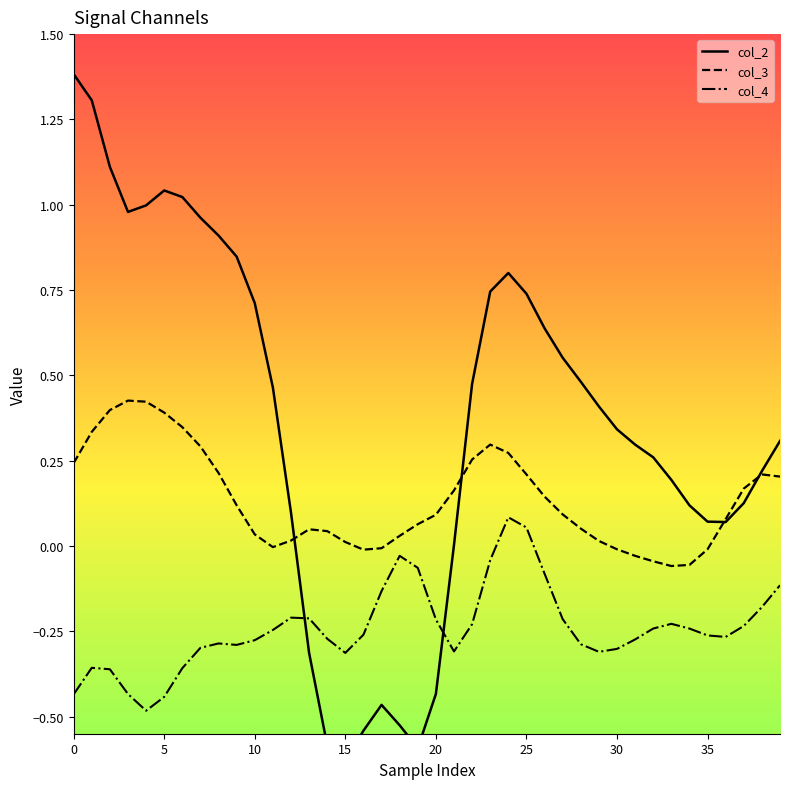

What is the difference between the maximum and minimum values in the col_4 series?

0.6